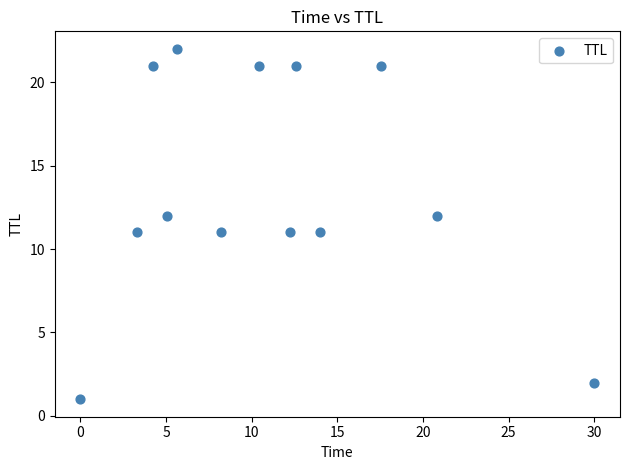

What is the range of Y values (max minus min)?

21